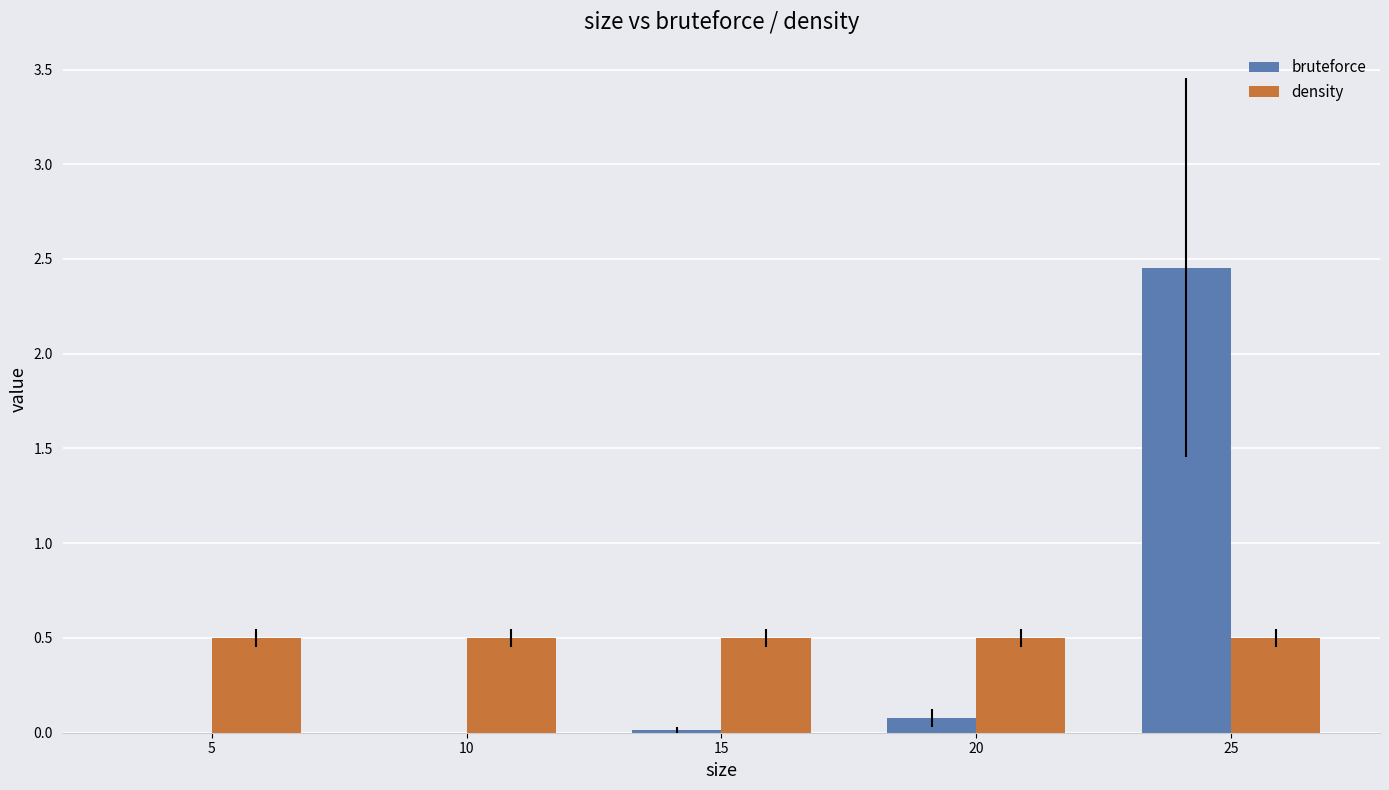

What is the maximum value for density?

0.5